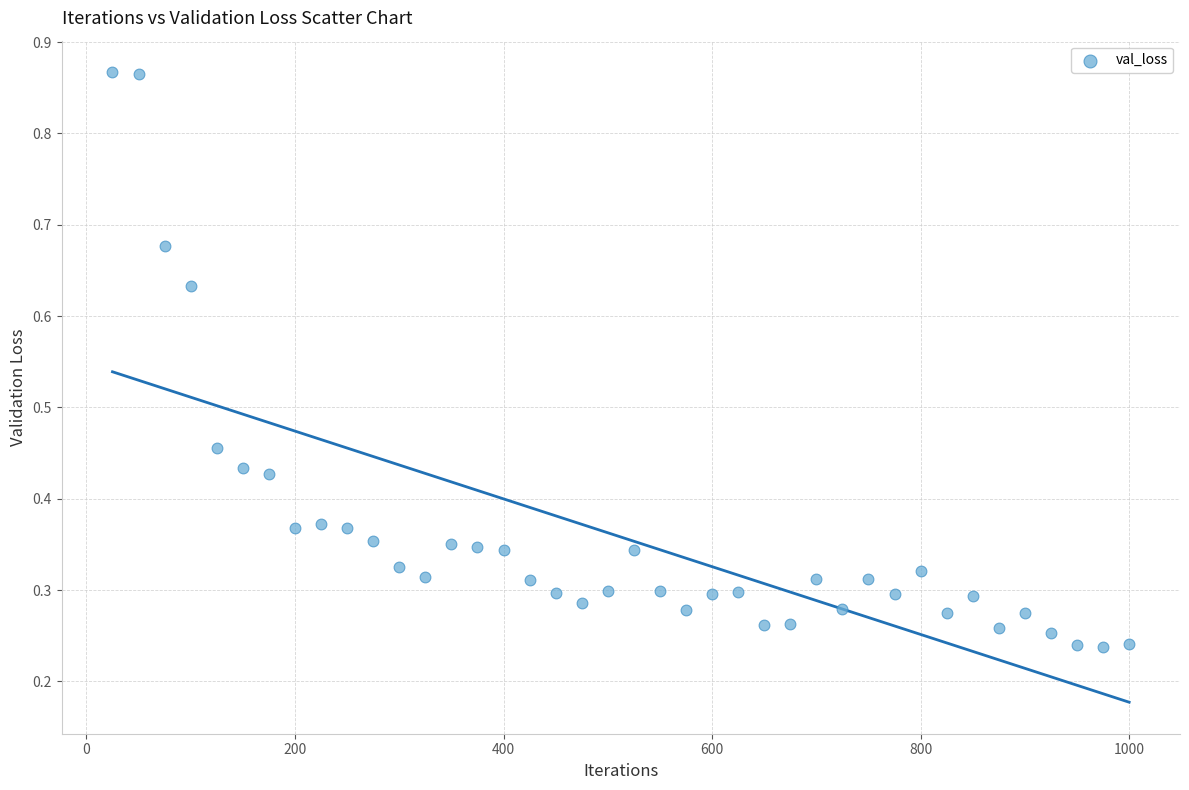

What is the range of X values (max minus min)?

975.0